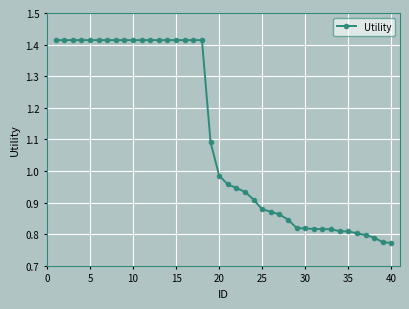

How many data points does each series have?

40